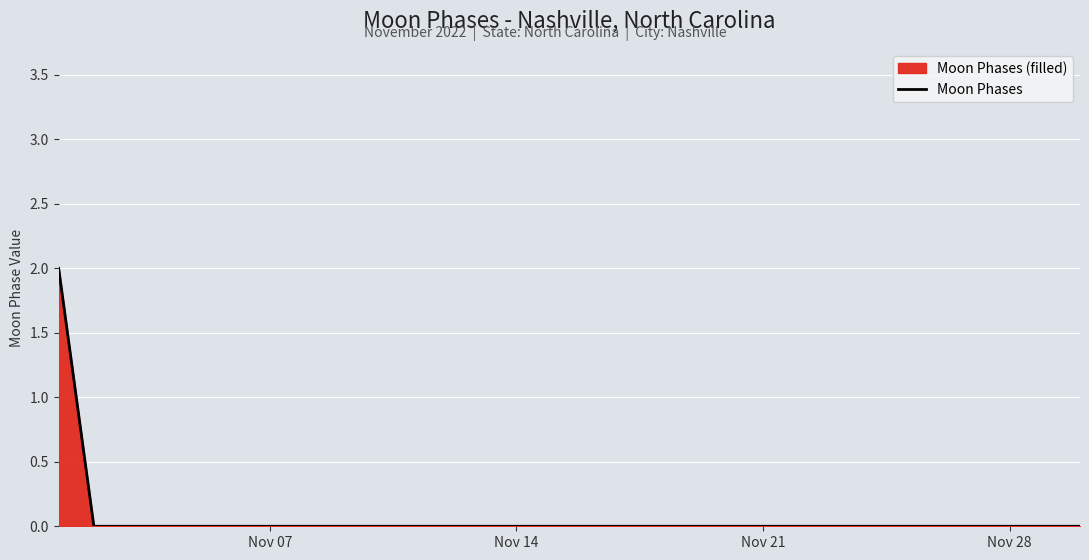

Is it true that the value at Nov 28 is -1?

False